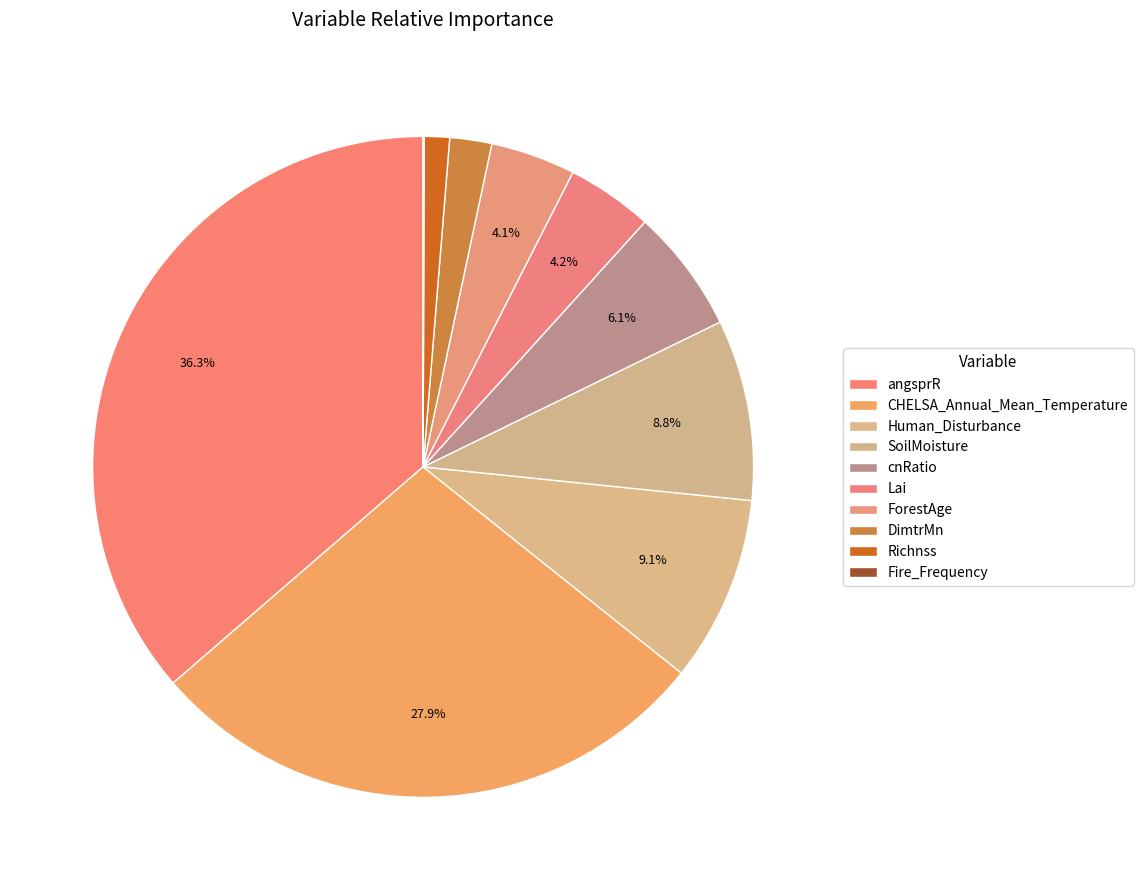

To the nearest percent, what is the difference between the largest and smallest slice percentages?

36%